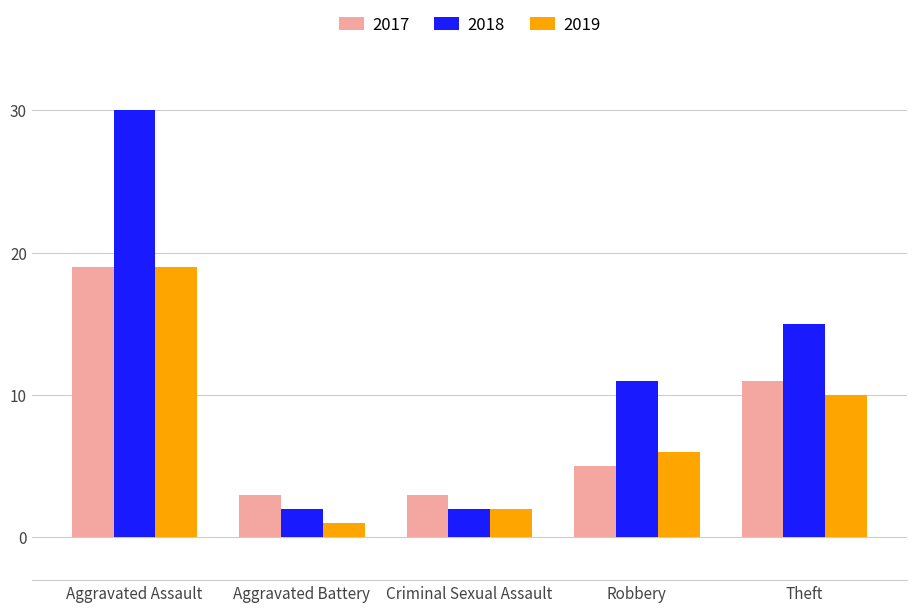

How many groups of bars are there?

5